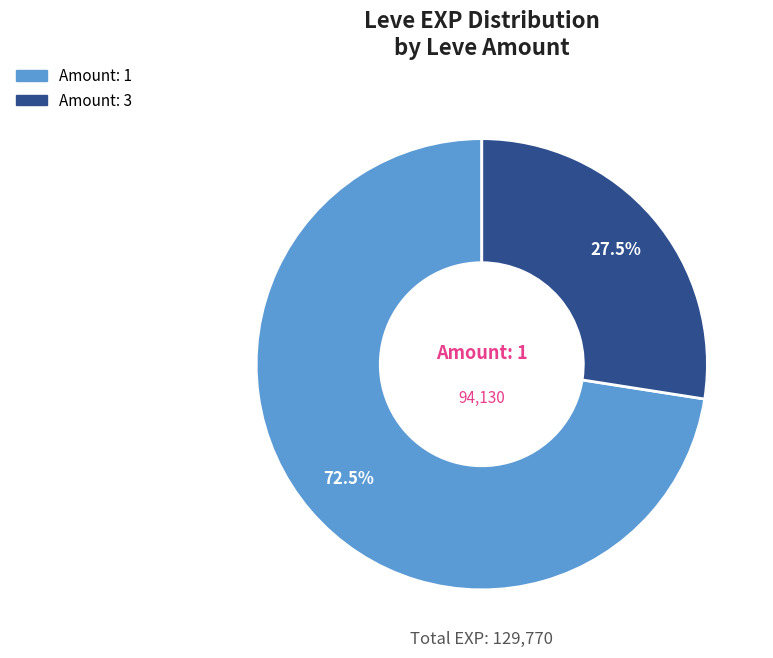

Between Amount: 3 and Amount: 1, which is larger?

Amount: 1